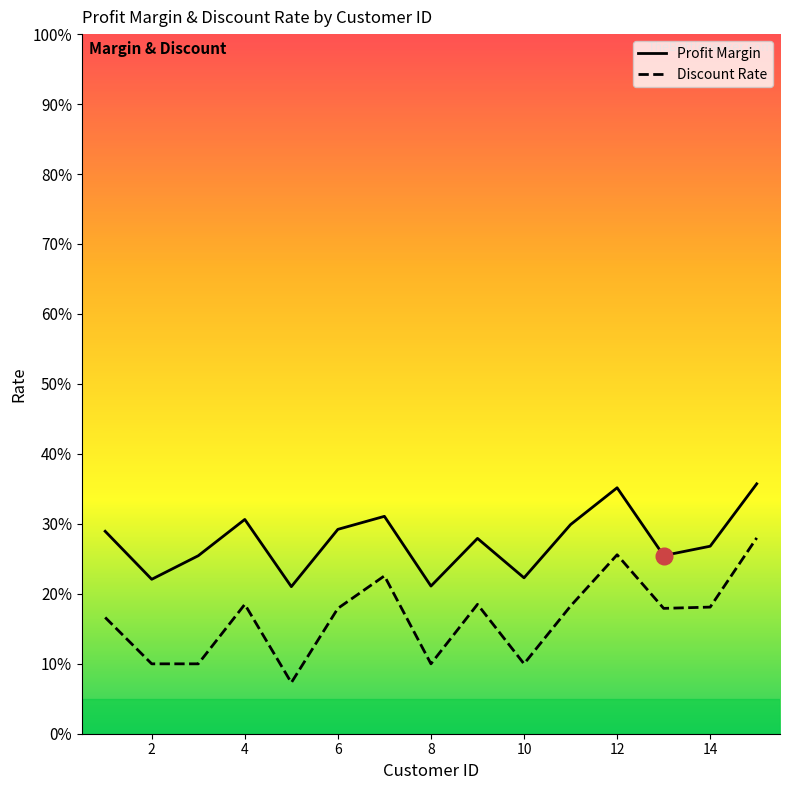

How many distinct data groups are displayed?

2